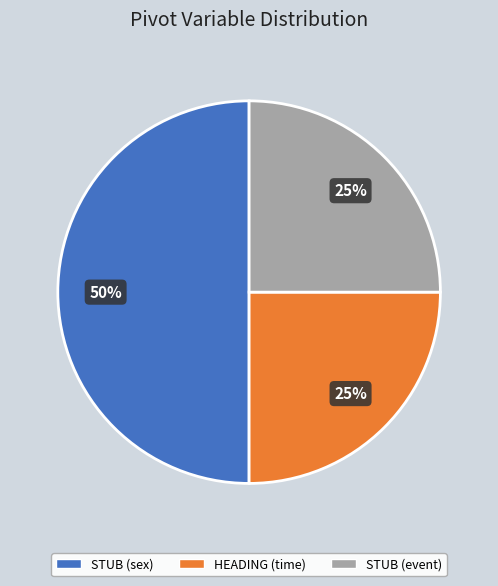

Does STUB (event) account for over 50% of the chart?

No